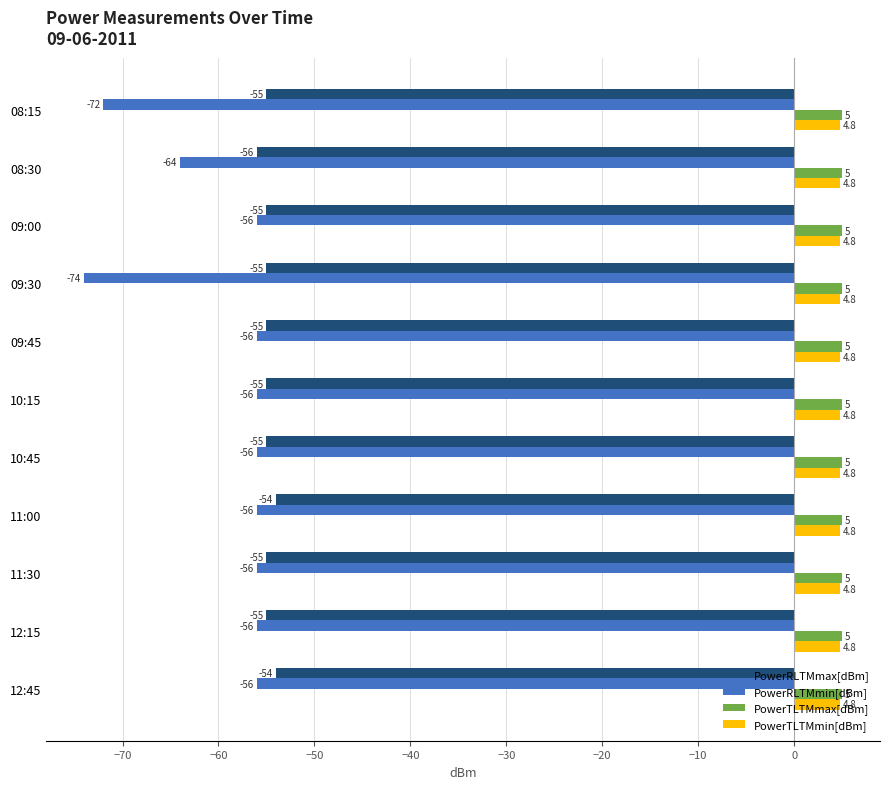

What is the sum of all PowerTLTMmin[dBm] values?

52.8